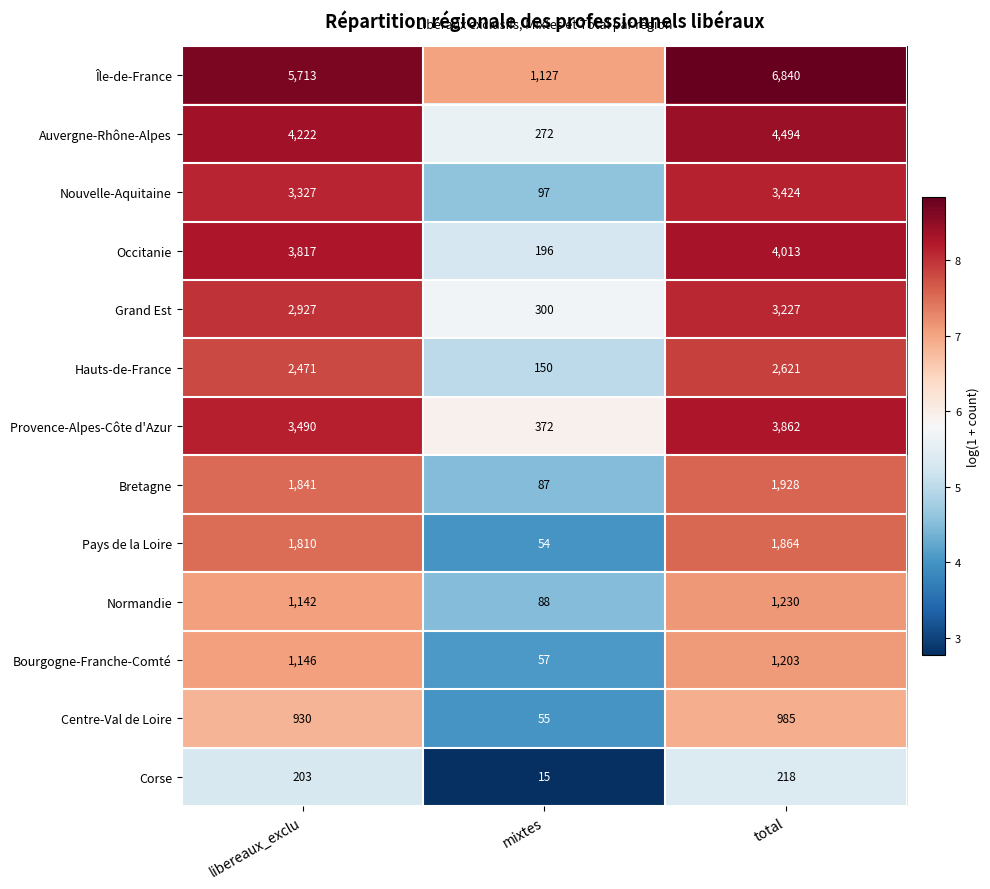

Read the Normandie value at total, to the nearest 10.

1230